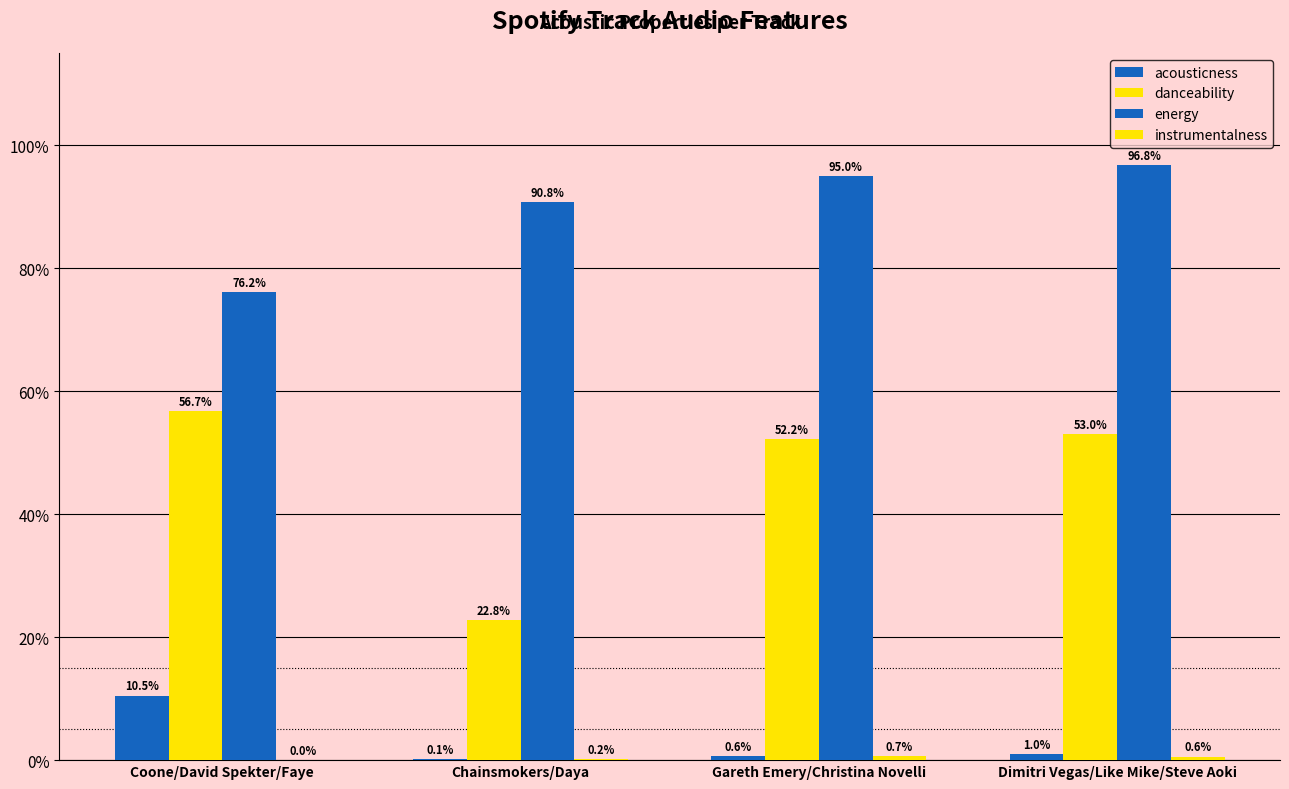

Are the bars horizontal?

No